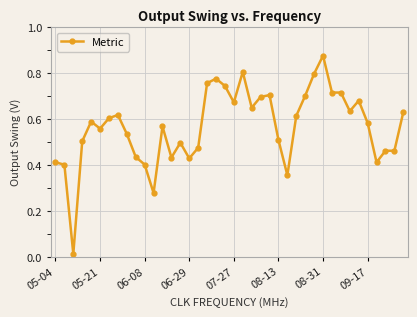

What is the sum of all values?

22.7